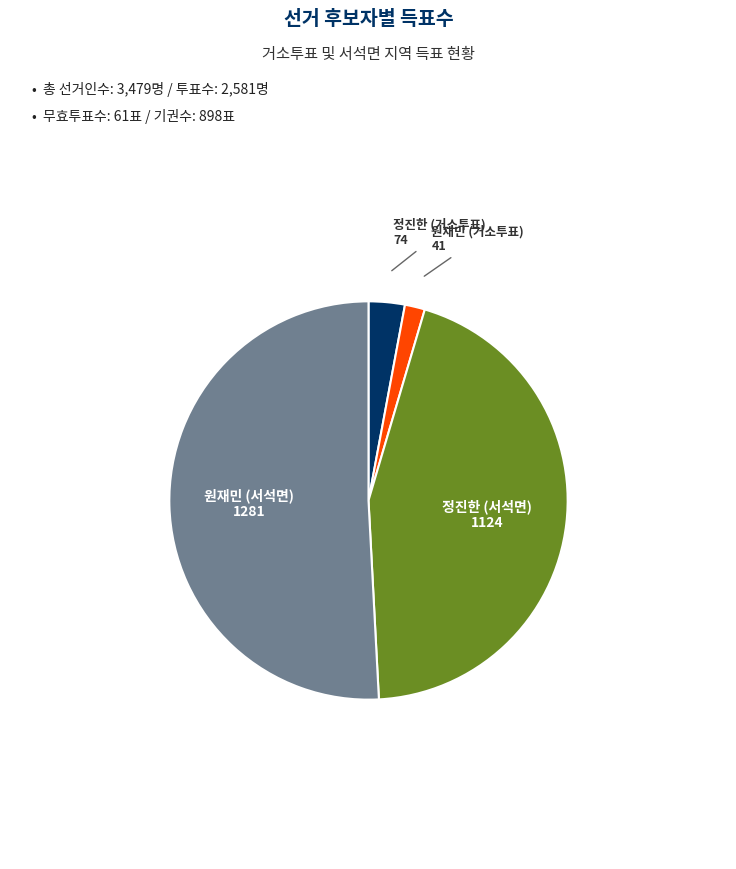

Is there any slice that represents more than half of the pie?

Yes